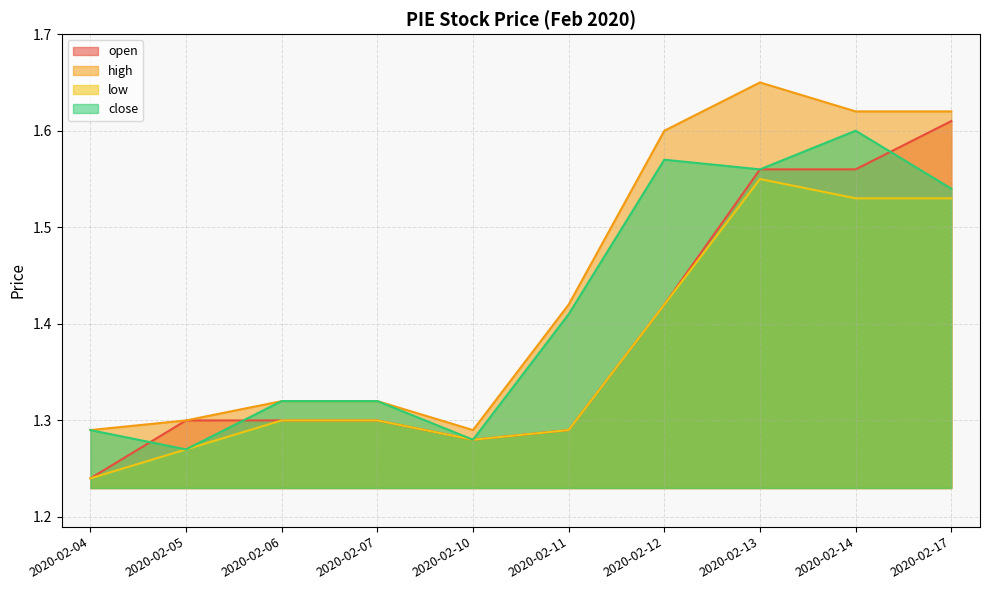

List the labels in order of low value, largest first.

2020-02-13, 2020-02-14, 2020-02-17, 2020-02-12, 2020-02-06, 2020-02-07, 2020-02-11, 2020-02-10, 2020-02-05, 2020-02-04